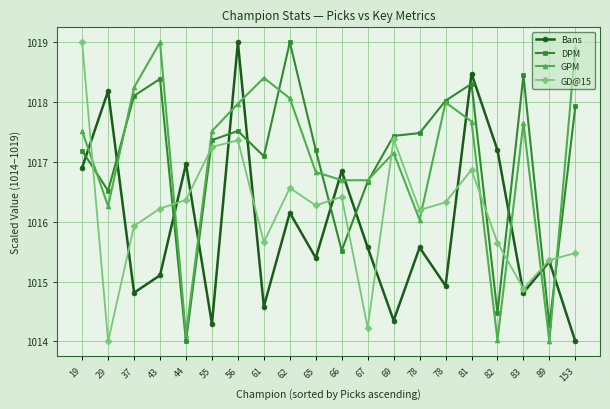

Where is GD@15 nearest to the value 1016?

37